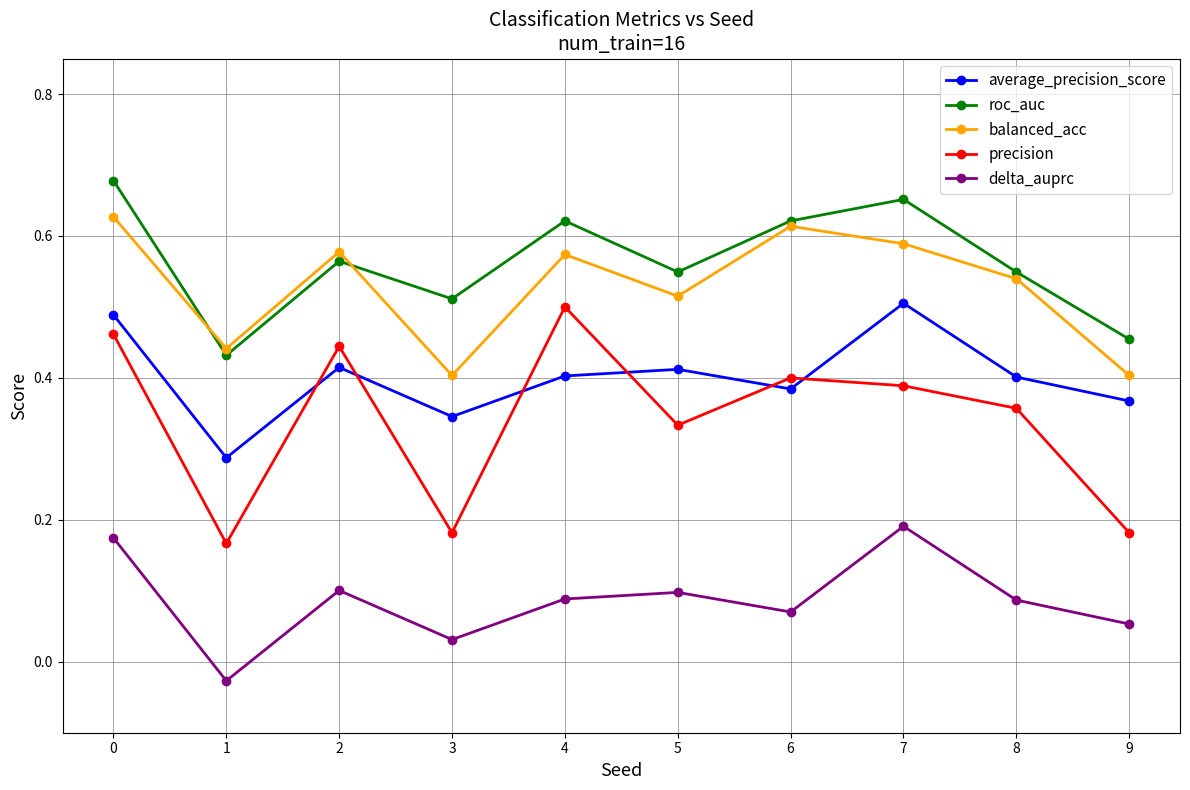

Which series has the largest range (max minus min)?

precision